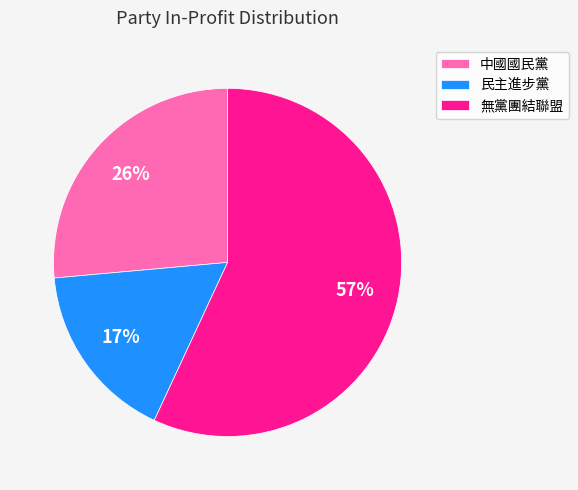

Is 無黨團結聯盟 the majority of the pie?

Yes